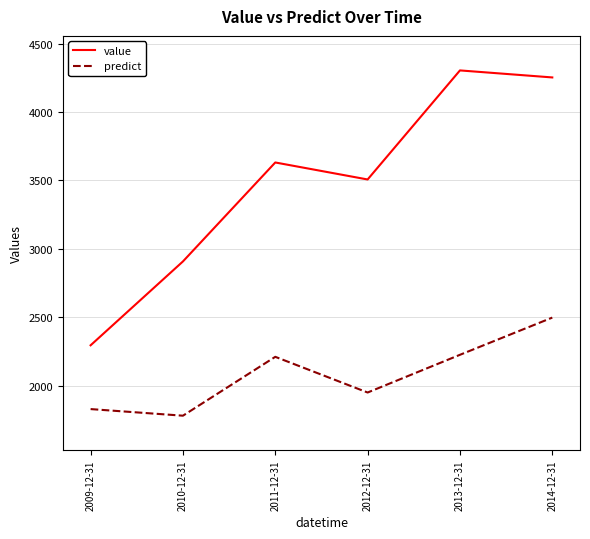

At which label does predict first exceed 2210?

2011-12-31